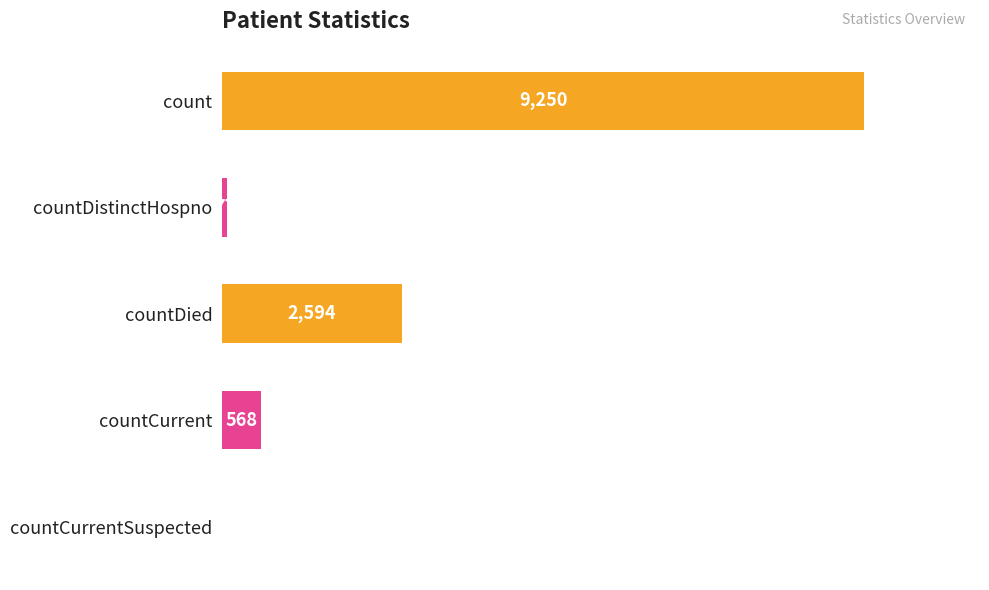

True or false: the data shows 14320 at count.

False